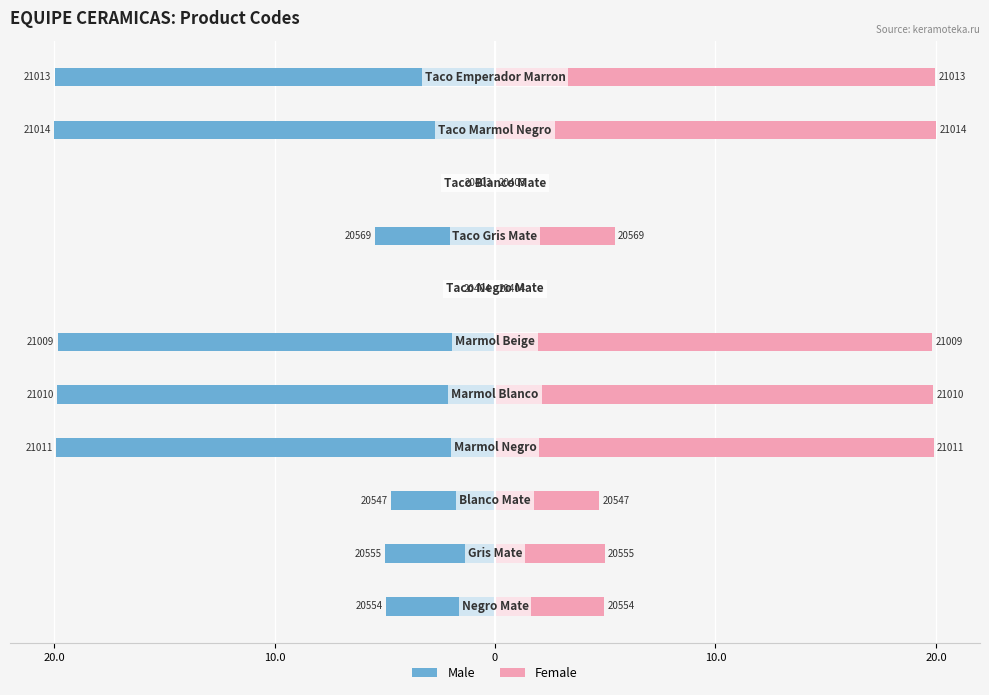

Which series has the widest spread of values?

Male